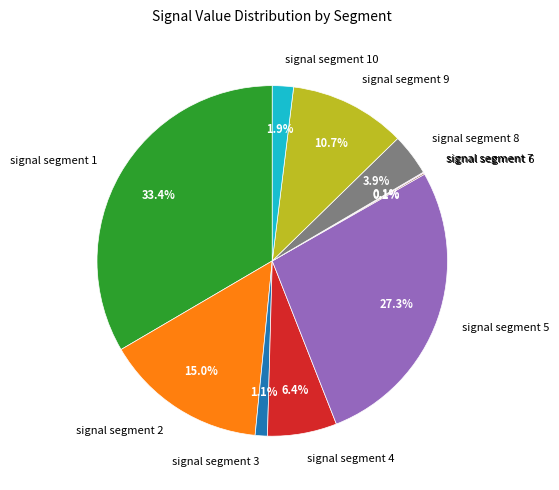

True or false: signal segment 10 accounts for 2% of the total.

True